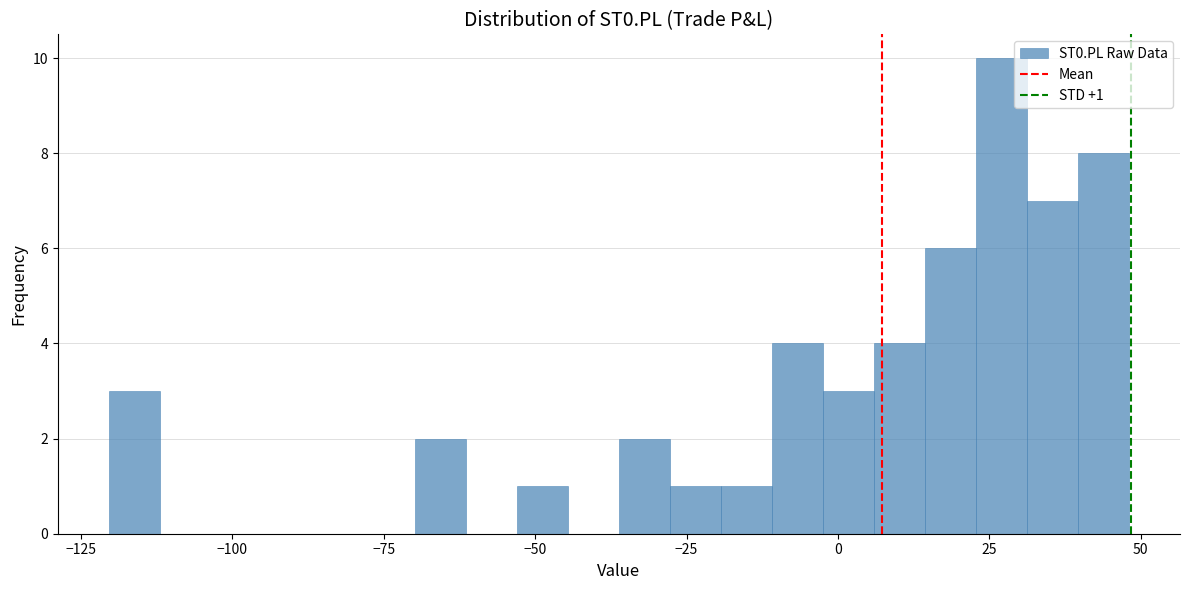

Read against the x-axis, roughly where is the centre of the tallest bar?

25